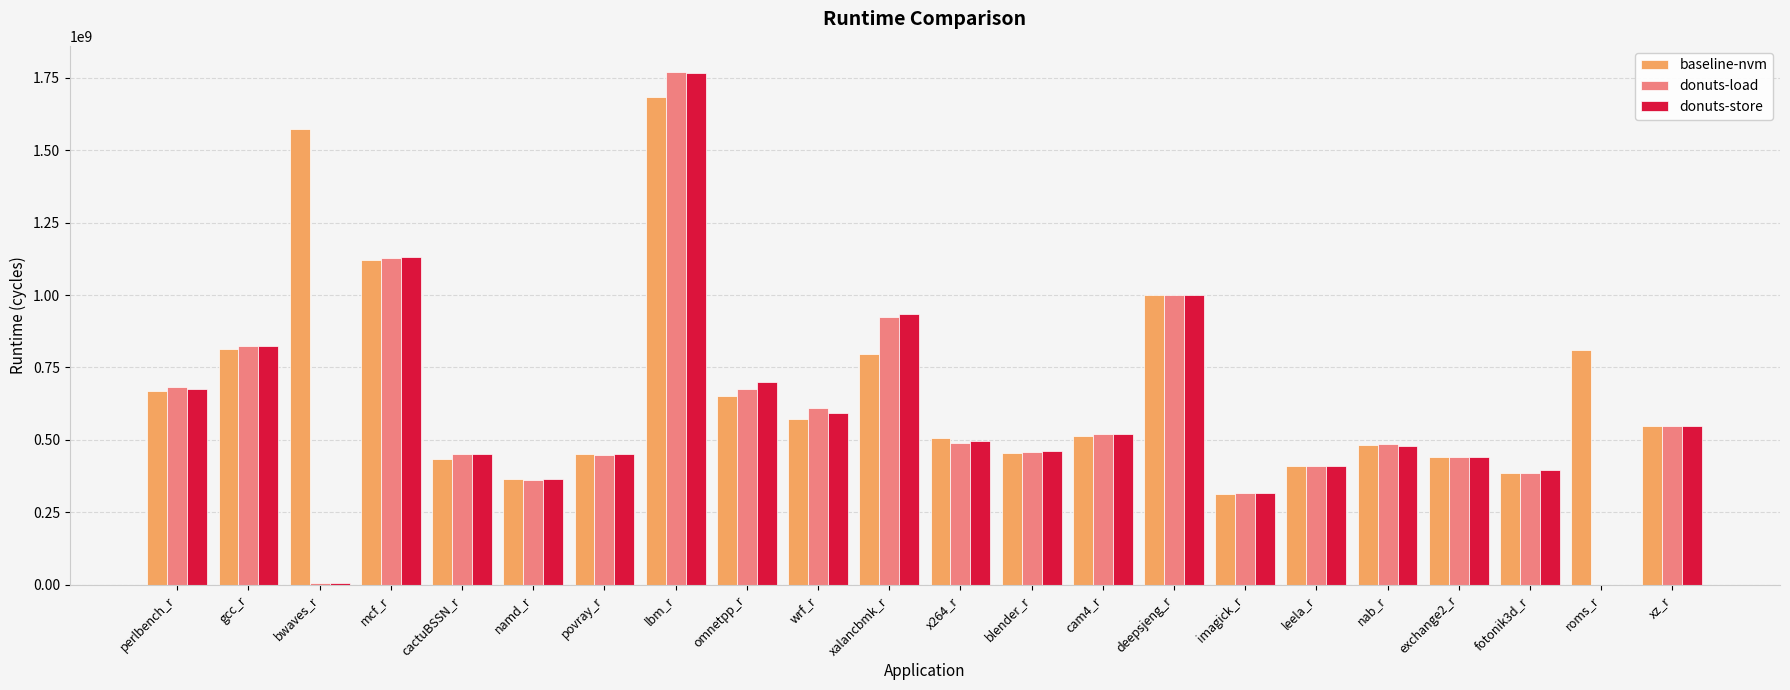

Are the bars grouped side by side (vs. stacked)?

Yes